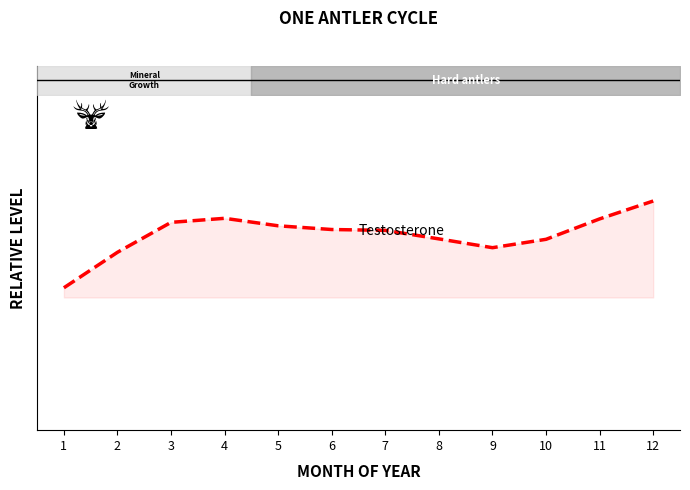

What is the smallest value displayed?

0.7